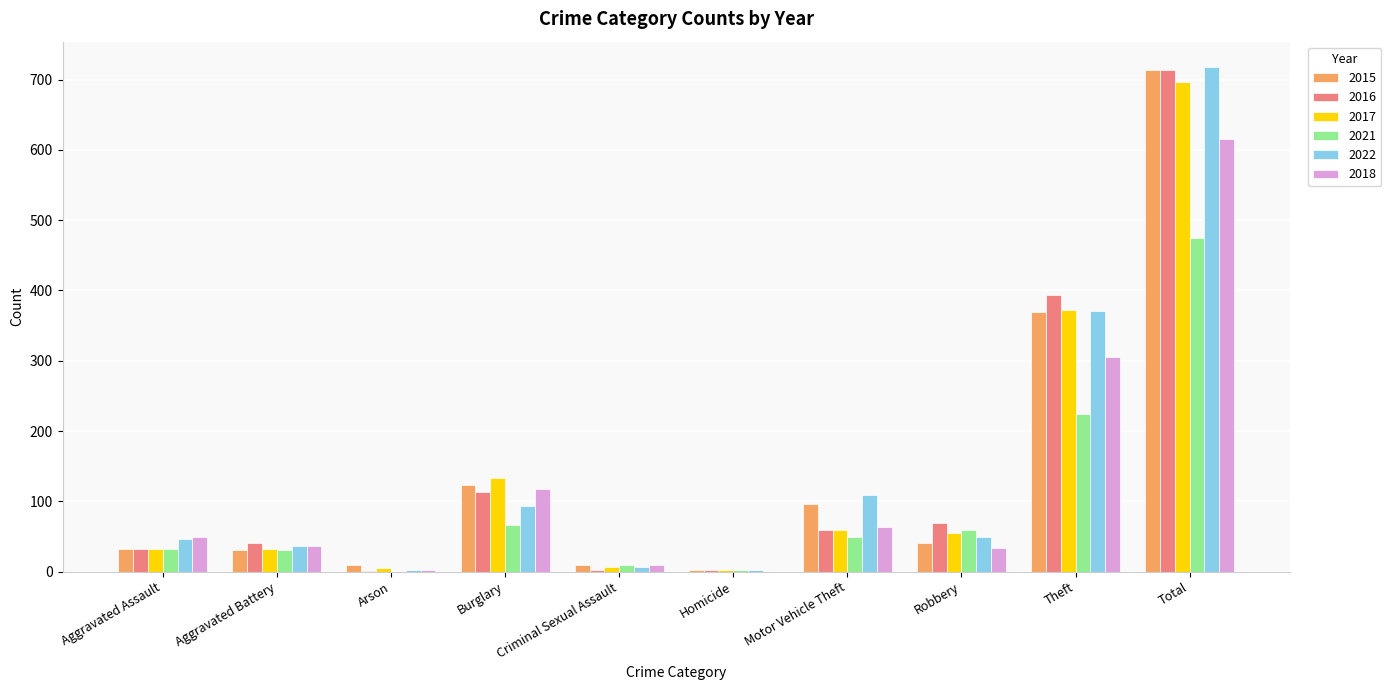

Between Burglary and Total, which series saw the biggest shift?

2022